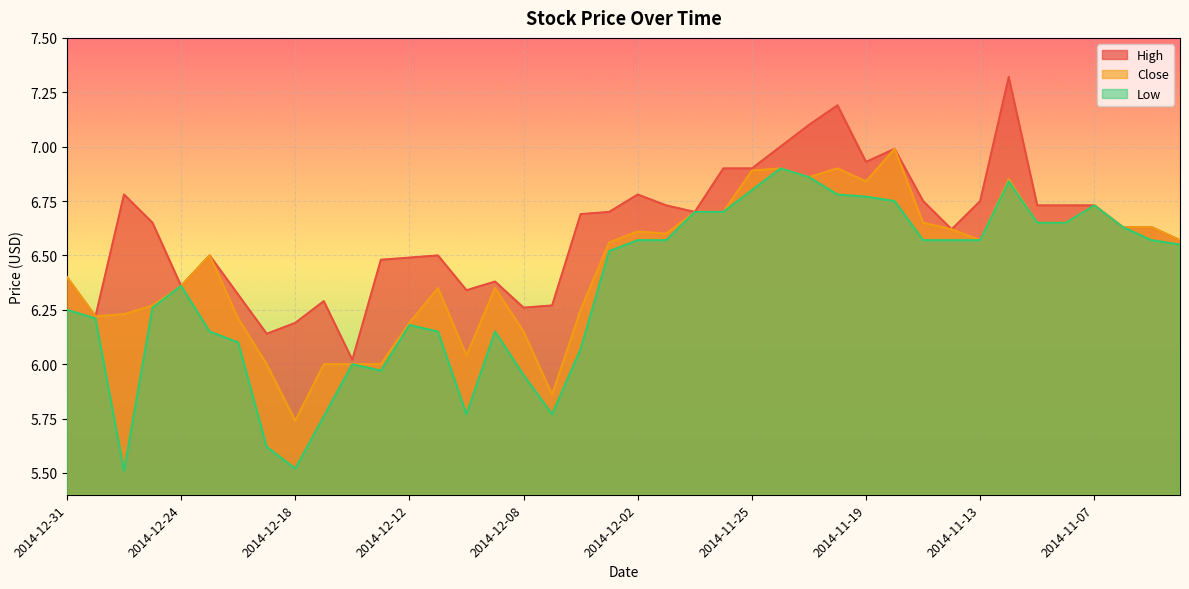

In Low, how many points are higher than both neighbors (excluding endpoints)?

7